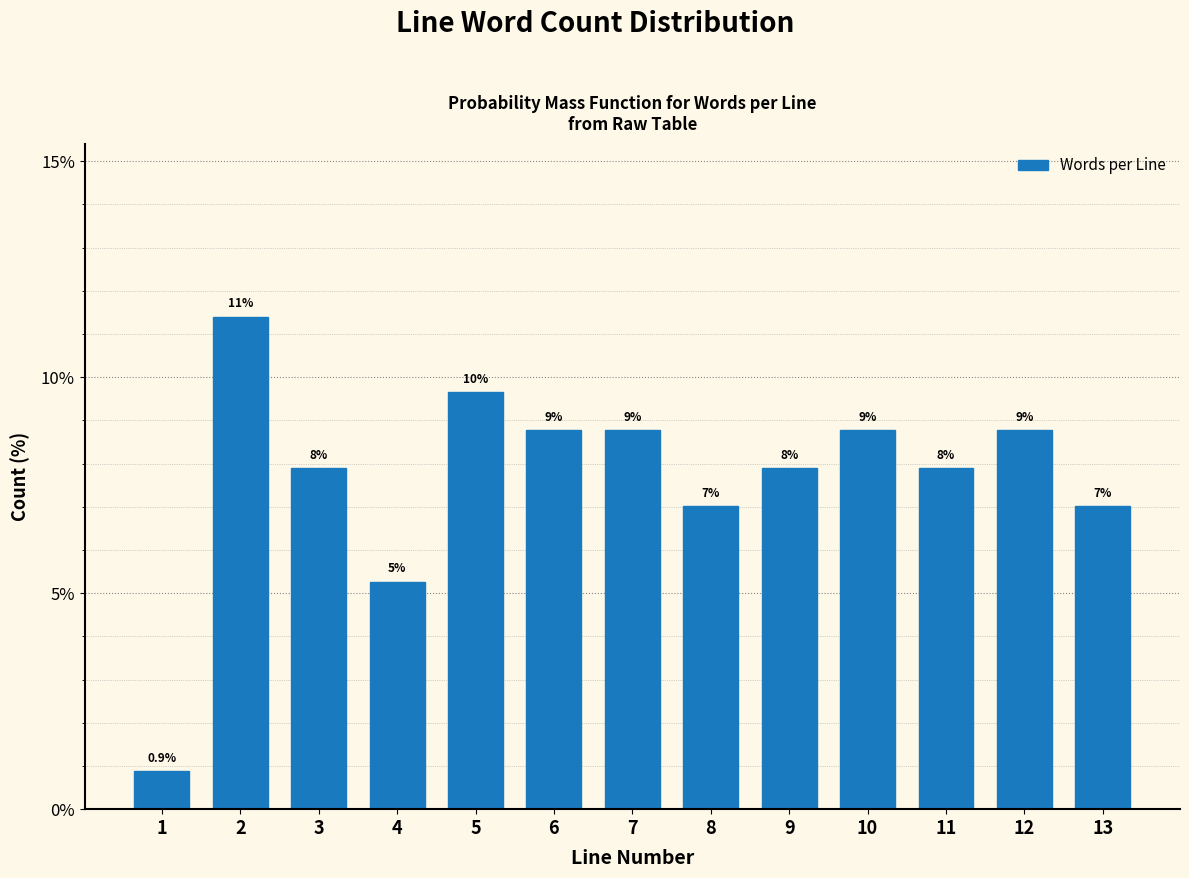

How many bars are there in total?

13